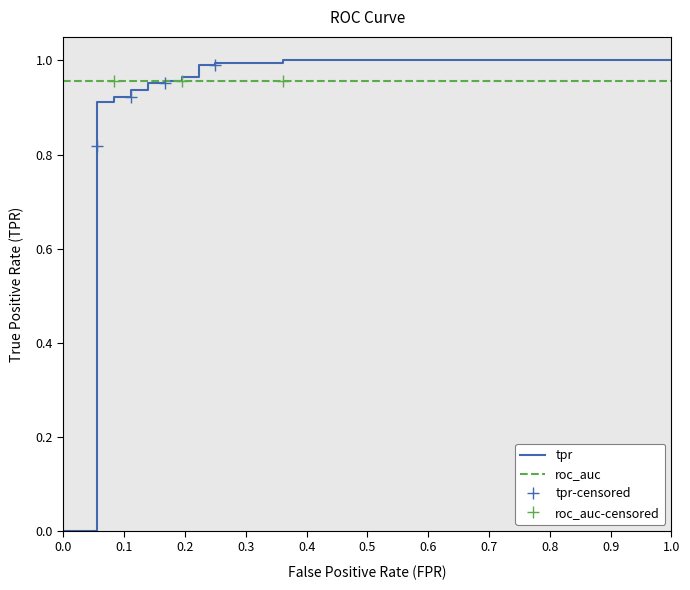

Reading right to left, what are all the values shown in this chart?

1=1.0	0.3611111111111111=1.0	0.3611111111111111=1.0	0.25=1.0	0.25=1.0	0.2222222222222222=1.0	0.2222222222222222=1.0	0.1944444444444444=1.0	0.1944444444444444=1.0	0.1666666666666667=1.0	0.1666666666666667=1.0	0.1388888888888889=1.0	0.1388888888888889=0.9	0.1111111111111111=0.9	0.1111111111111111=0.9	0.08333333333333333=0.9	0.08333333333333333=0.9	0.05555555555555555=0.9	0.05555555555555555=0.8	0.05555555555555555=0.8	0=0.0